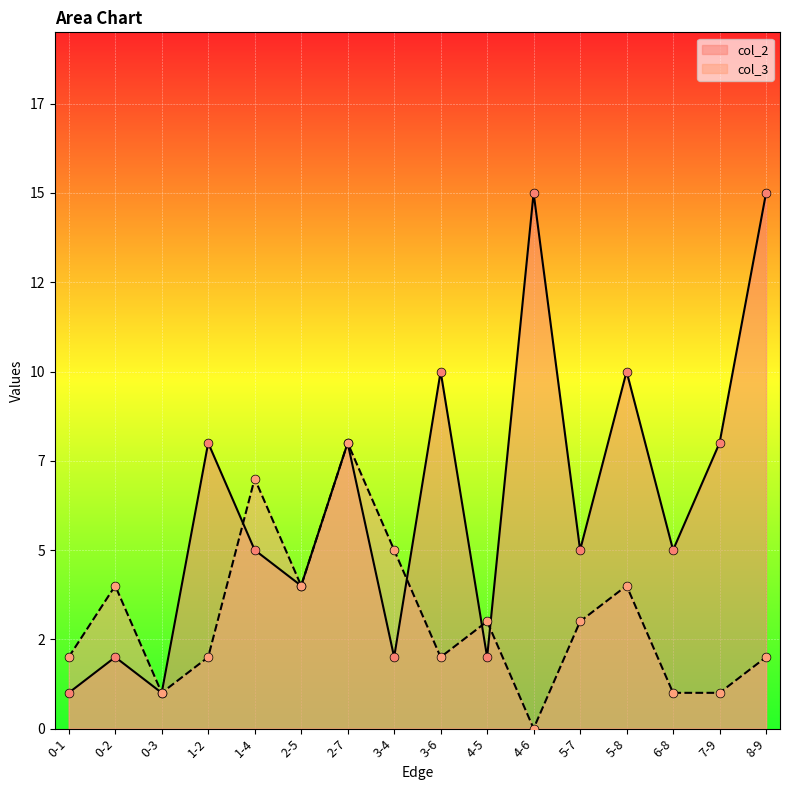

Which series has the largest total across all categories?

col_2